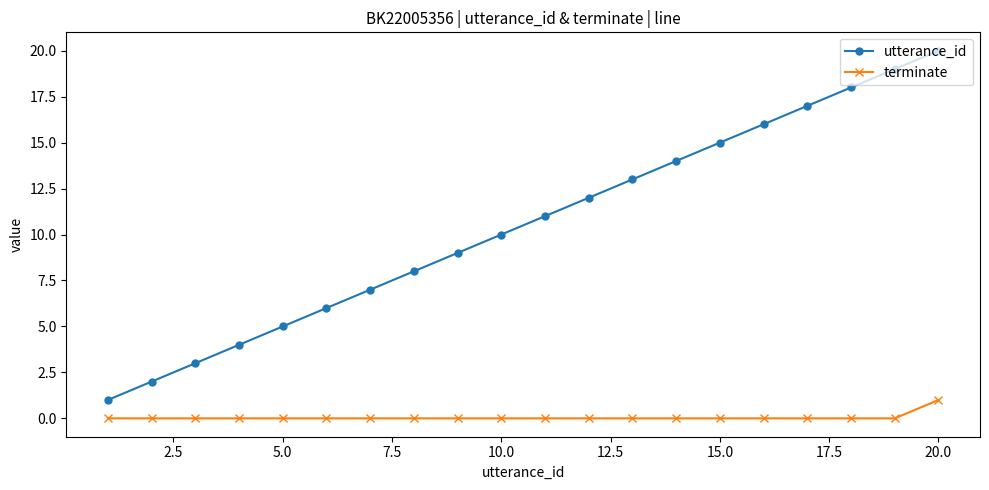

Which series has the largest total across all categories?

utterance_id